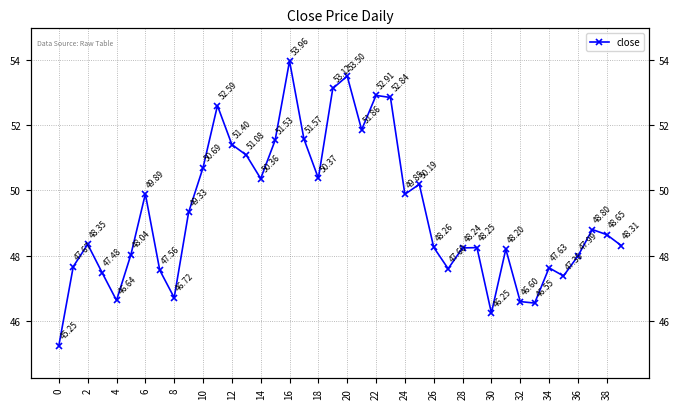

How many lines are shown in the chart?

1